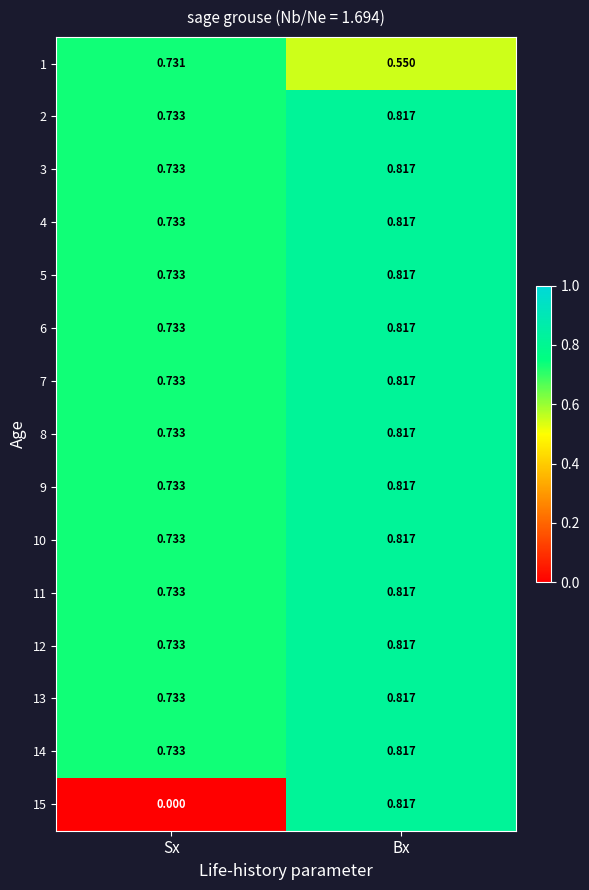

At which category is the sum across all series the highest?

Bx